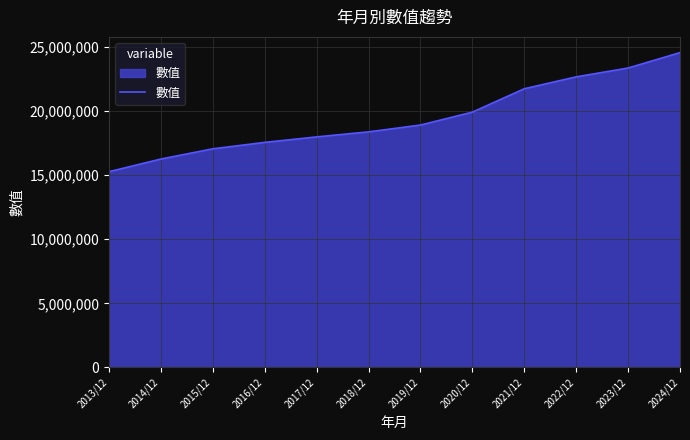

Reading left to right, what are all the values shown in this chart?

2013/12=15270728	2014/12=16258047	2015/12=17055080	2016/12=17555268	2017/12=17983347	2018/12=18375022	2019/12=18908632	2020/12=19914806	2021/12=21738982	2022/12=22666522	2023/12=23355819	2024/12=24556033